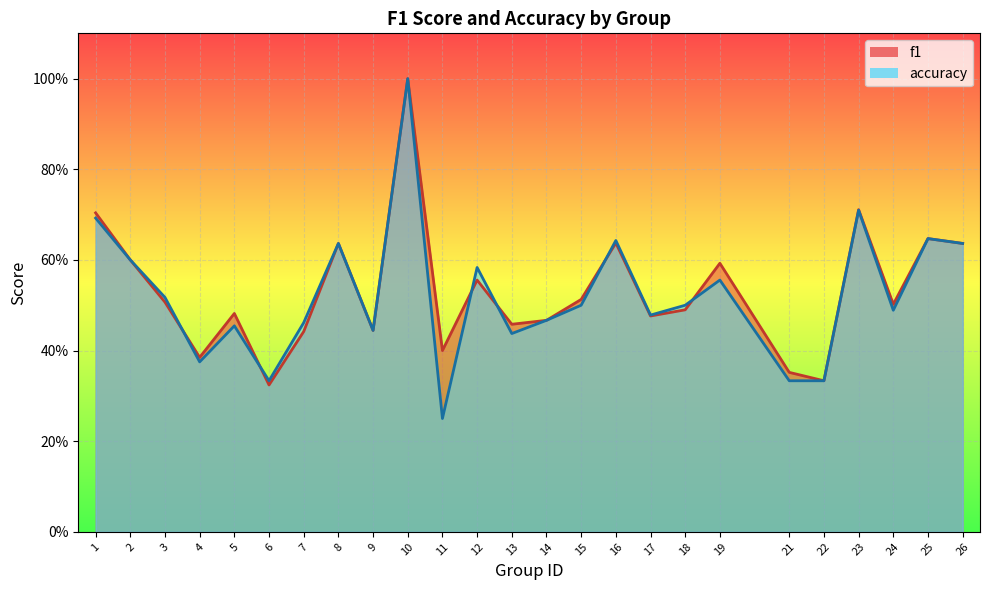

What is the difference between the f1 values at 6 and 24?

0.2